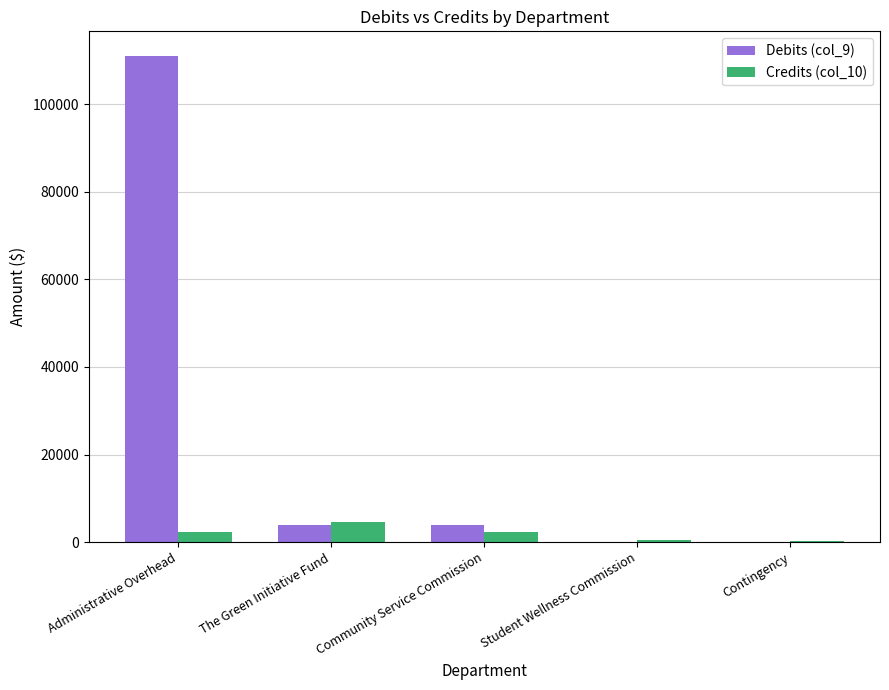

What is the sum of all Debits (col_9) values?

118933.6